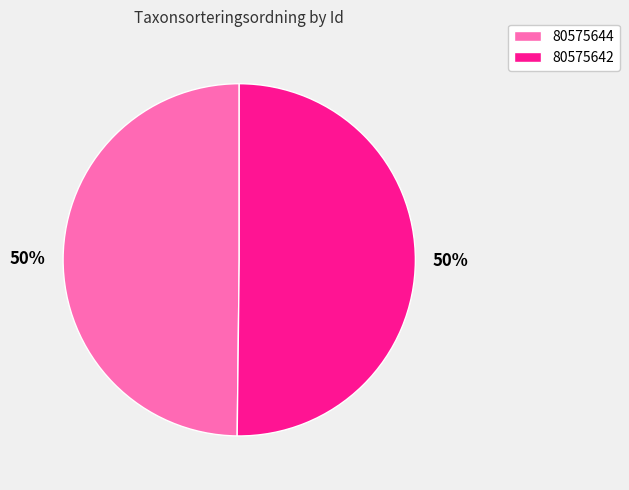

Is the sum of 80575642 and 80575644 greater than half?

Yes